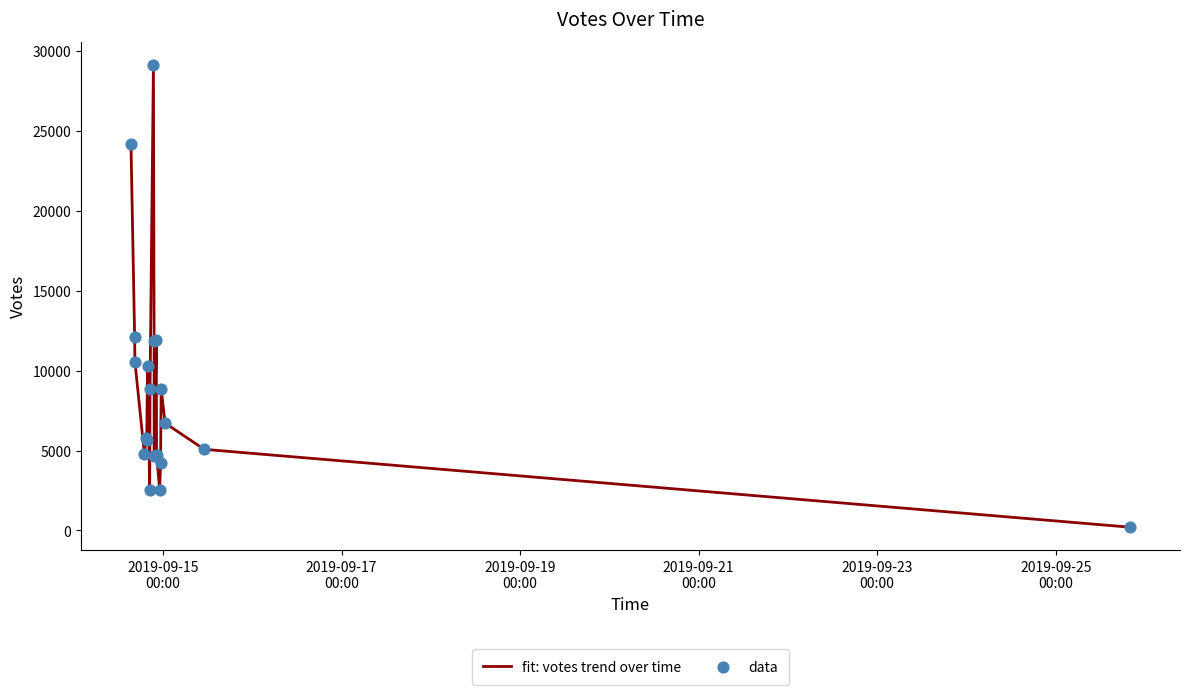

Does the chart have visible grid lines?

No